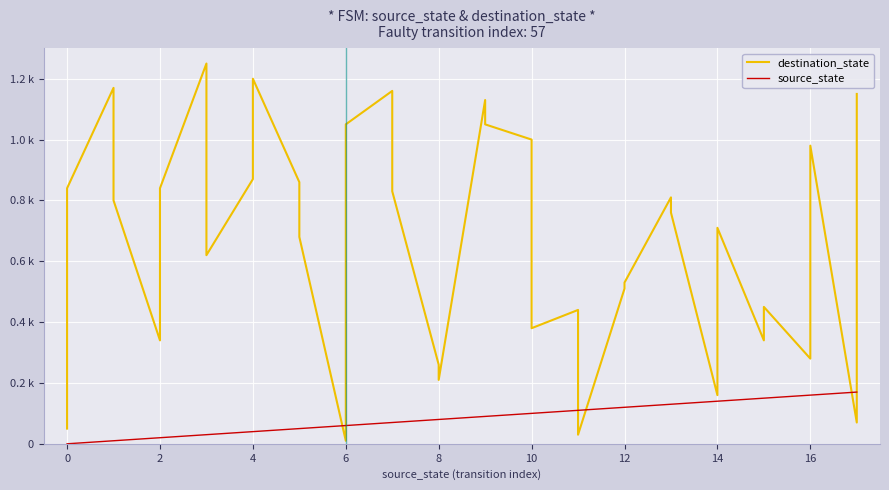

What are all the series names shown in the legend?

destination_state, source_state